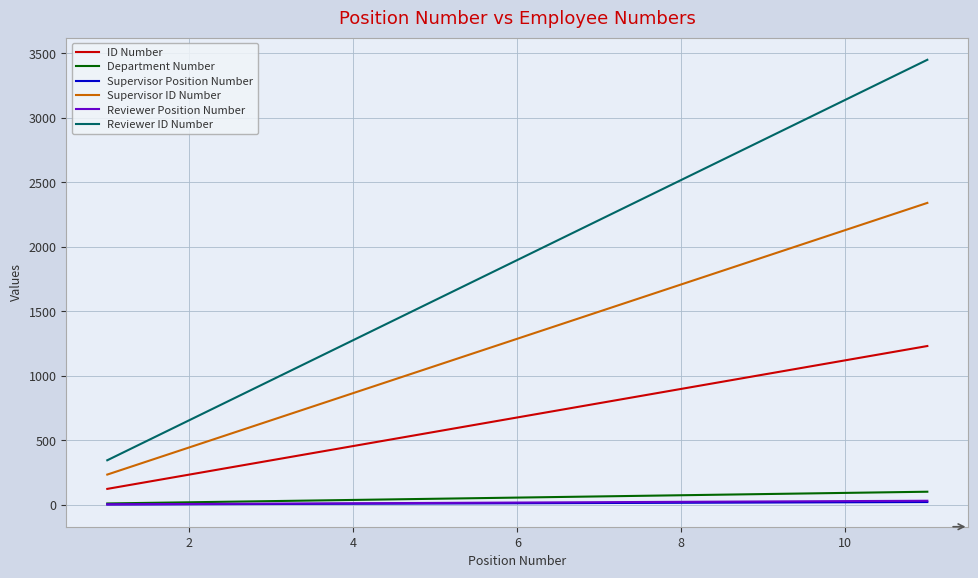

True or false: Supervisor ID Number has more than 0 points higher than both neighbors.

False